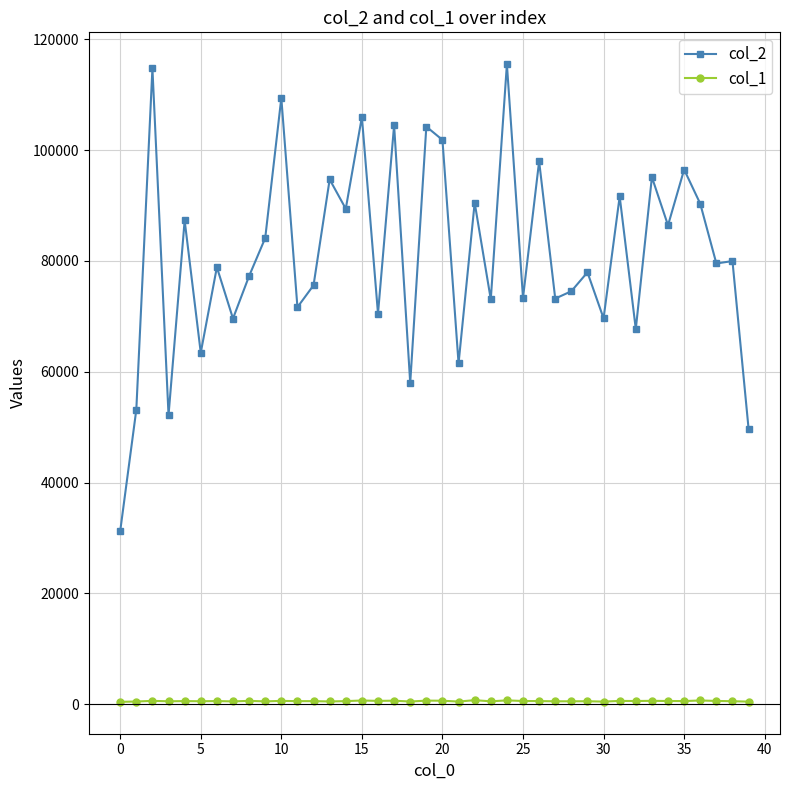

Which series has the largest range (max minus min)?

col_2